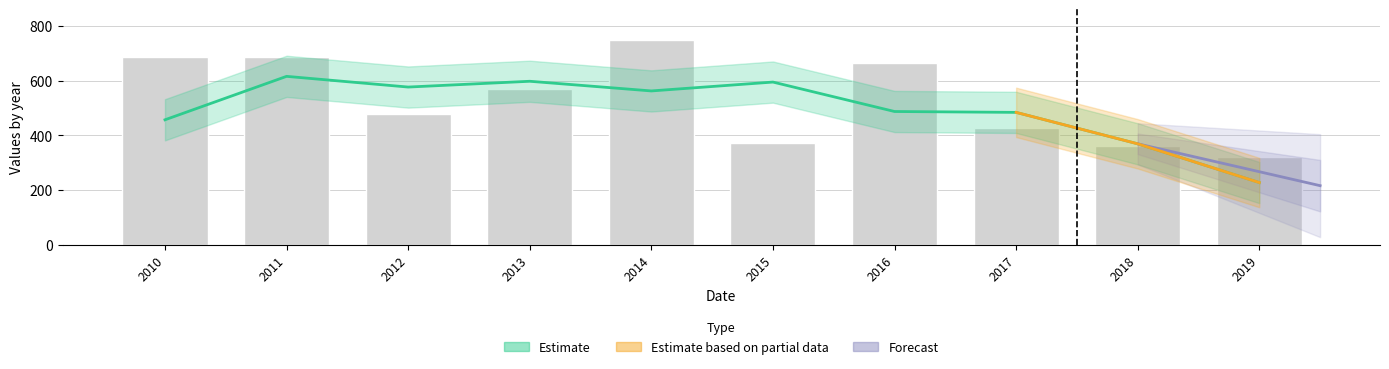

What is the difference between the values at 2019 and 2018?

41.2